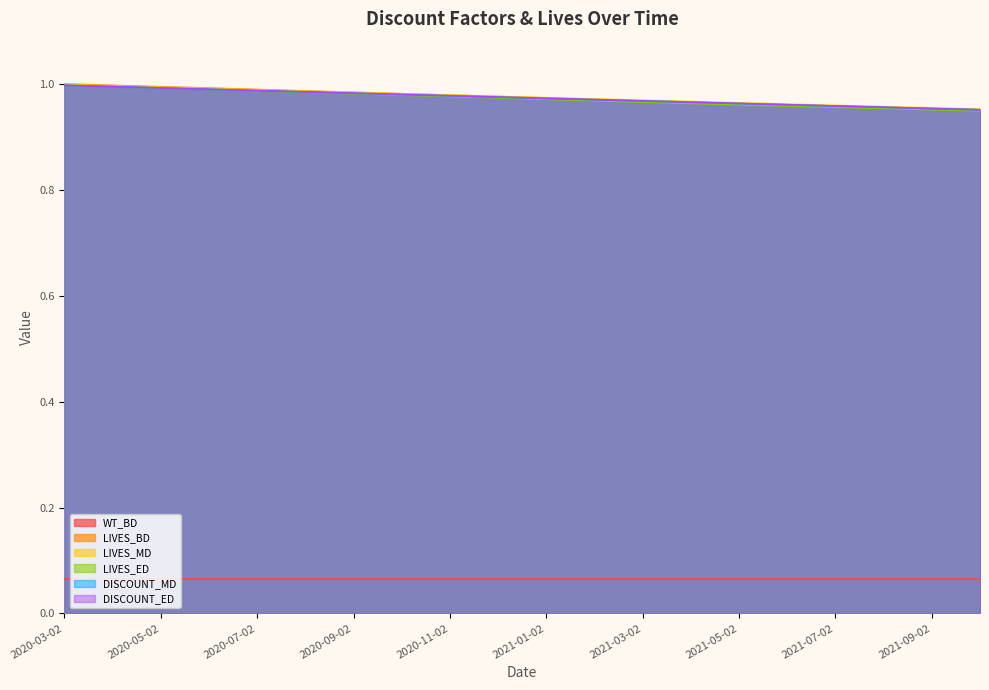

True or false: DISCOUNT_ED and DISCOUNT_MD intersect in this chart.

False